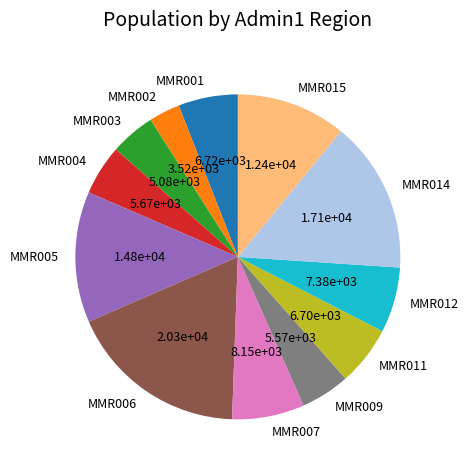

True or false: MMR015 accounts for 1% of the total.

False